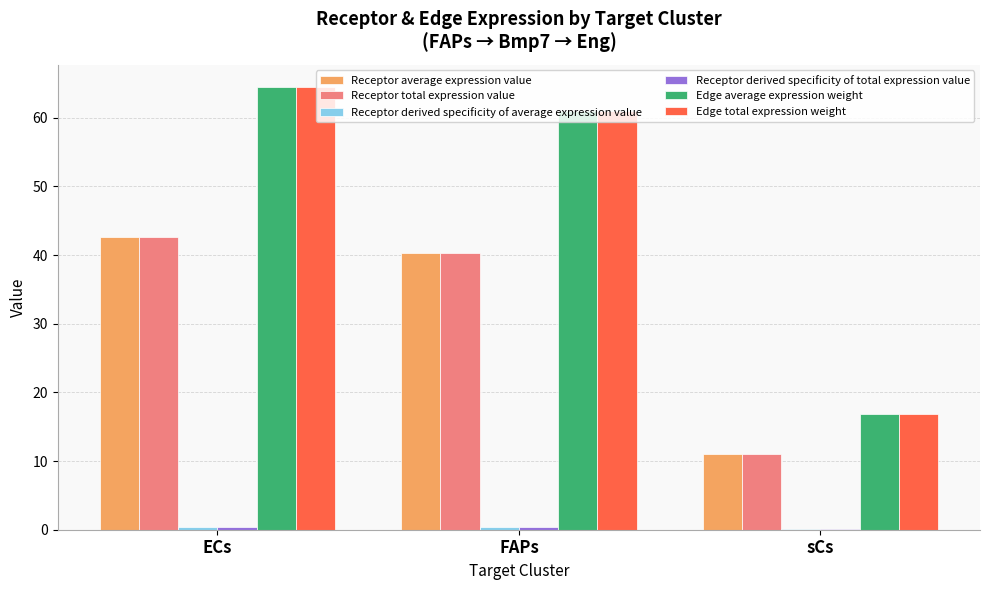

What is the maximum value shown in the chart?

64.5